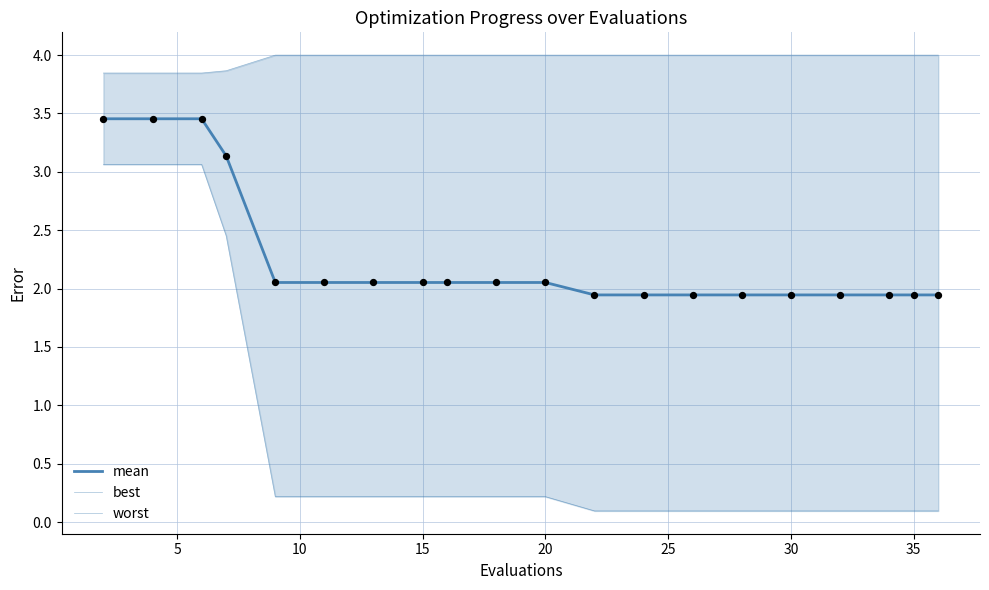

Which series contains the lowest Y value?

best